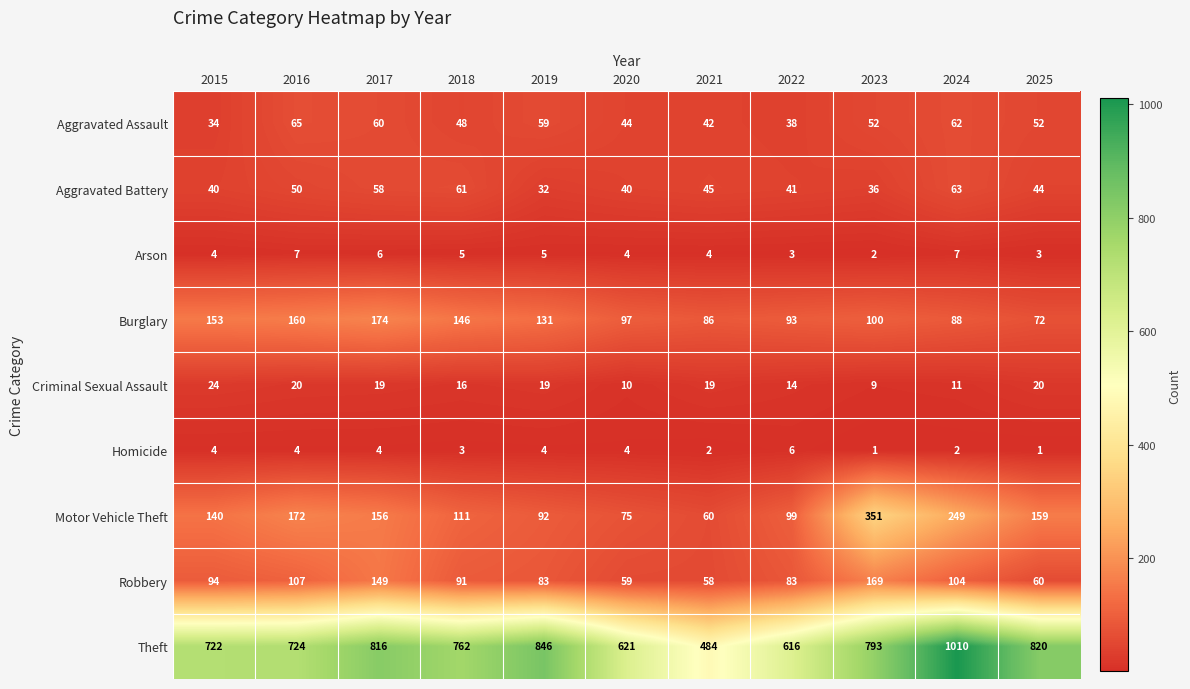

What is the total value across all series at 2015?

1215